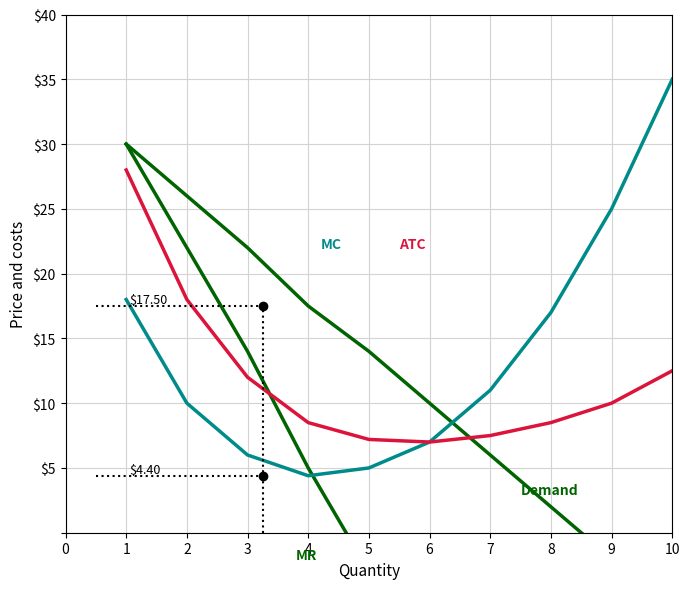

What is the lowest value of the Demand series?

-6.0